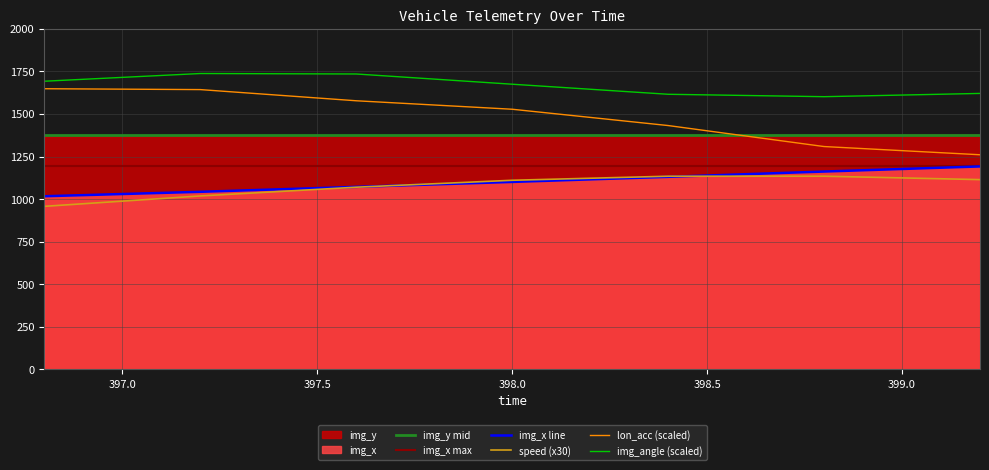

True or false: lon_acc has a value of 1432.1 at 398.4.

True